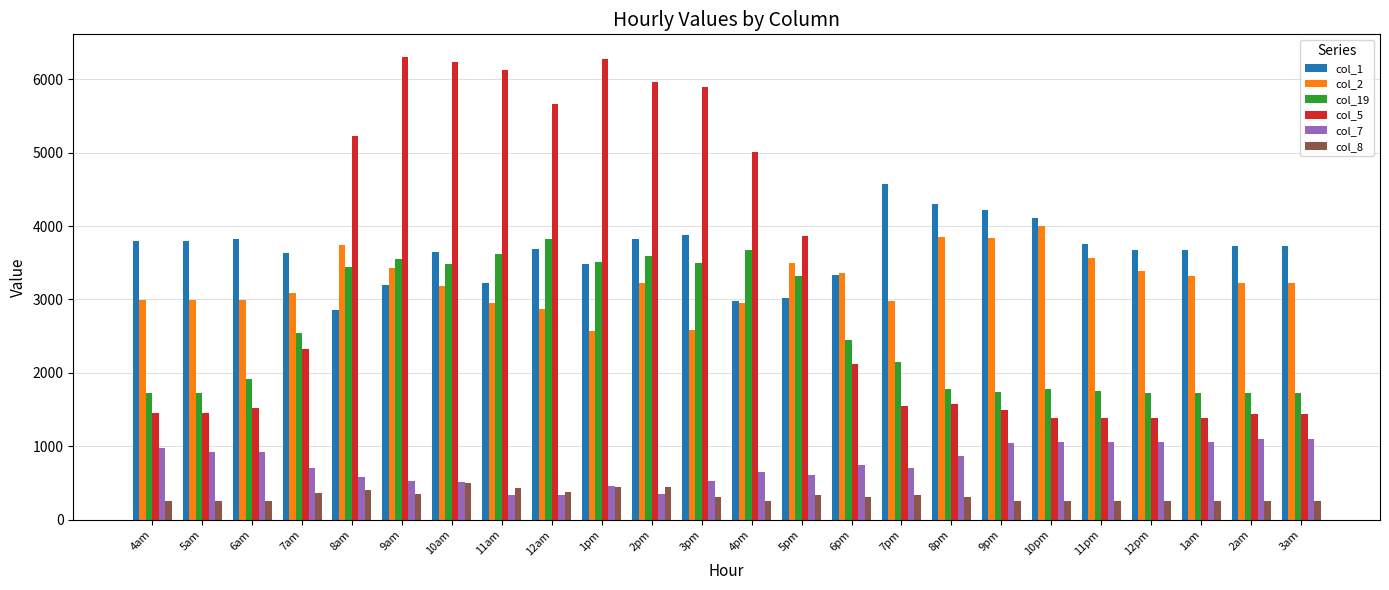

How many values in the col_2 series exceed 3223?

13